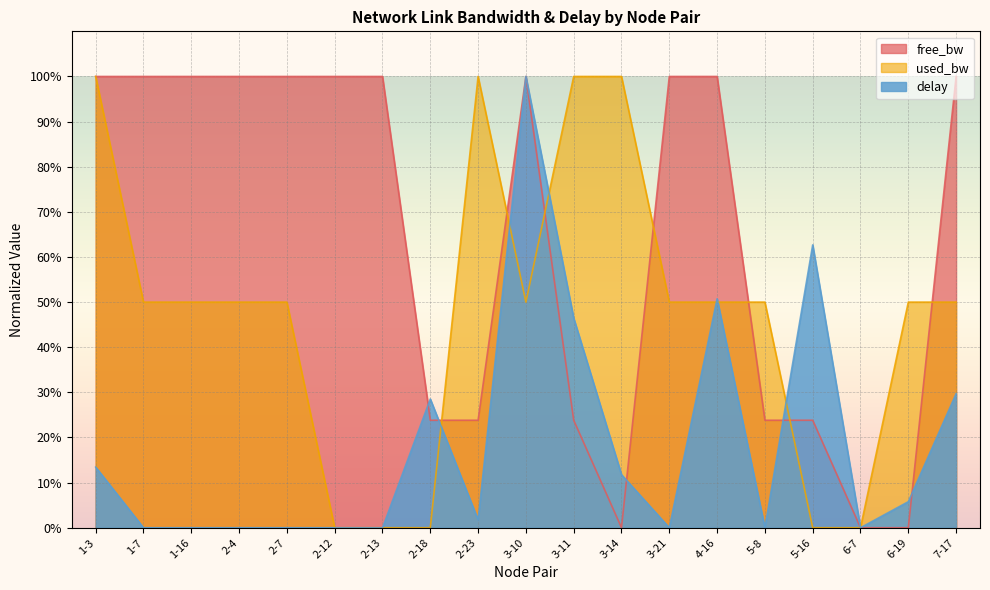

Rank the categories by used_bw value from highest to lowest.

1-3, 2-23, 3-11, 3-14, 1-7, 1-16, 2-4, 2-7, 3-10, 3-21, 4-16, 5-8, 6-19, 7-17, 2-12, 2-13, 2-18, 5-16, 6-7